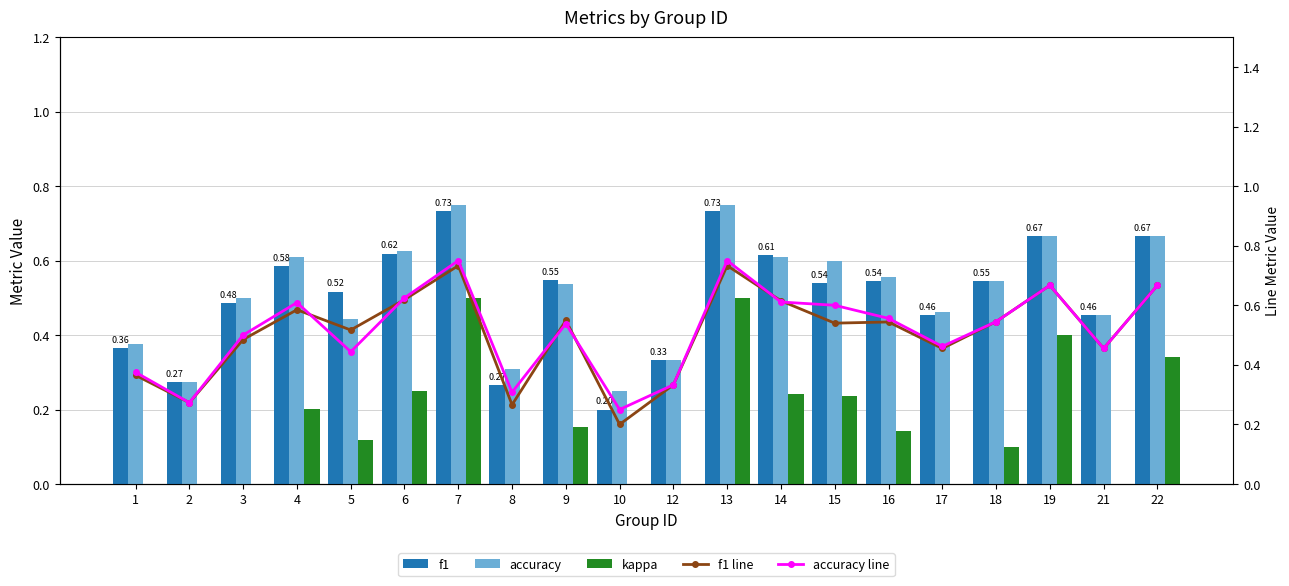

Reading right to left, what are all the values shown in this chart?

f1: 0.7	0.5	0.7	0.5	0.5	0.5	0.5	0.6	0.7	0.3	0.2	0.5	0.3	0.7	0.6	0.5	0.6	0.5	0.3	0.4
accuracy: 0.7	0.5	0.7	0.5	0.5	0.6	0.6	0.6	0.8	0.3	0.2	0.5	0.3	0.8	0.6	0.4	0.6	0.5	0.3	0.4
kappa: 0.3	0.0	0.4	0.1	0.0	0.1	0.2	0.2	0.5	0.0	0.0	0.2	0.0	0.5	0.2	0.1	0.2	0.0	0.0	0.0
f1 line: 0.7	0.5	0.7	0.5	0.5	0.5	0.5	0.6	0.7	0.3	0.2	0.5	0.3	0.7	0.6	0.5	0.6	0.5	0.3	0.4
accuracy line: 0.7	0.5	0.7	0.5	0.5	0.6	0.6	0.6	0.8	0.3	0.2	0.5	0.3	0.8	0.6	0.4	0.6	0.5	0.3	0.4